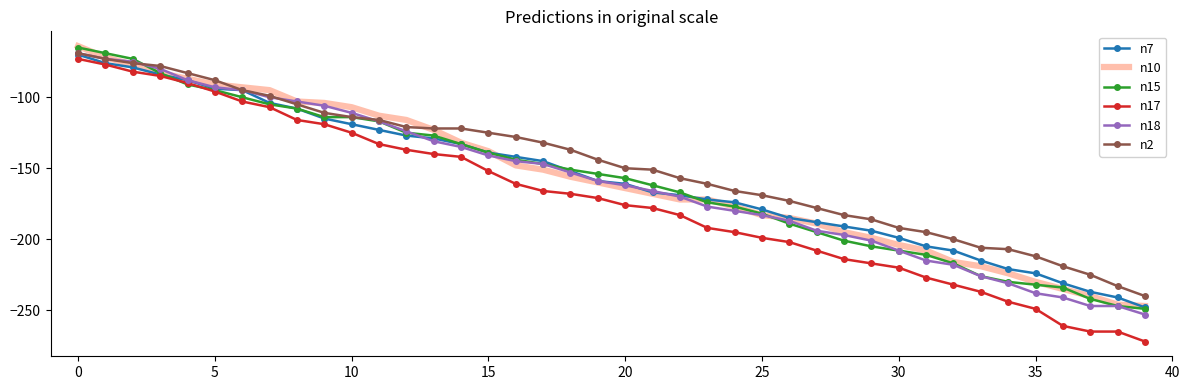

What is the greatest value displayed?

-64